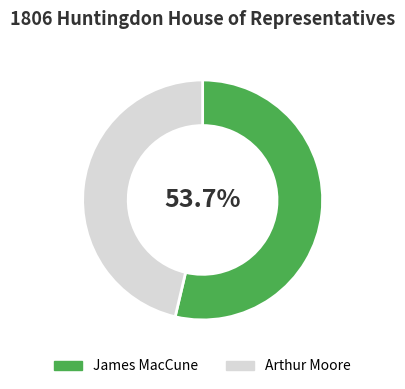

Which slice is the smallest?

Arthur Moore